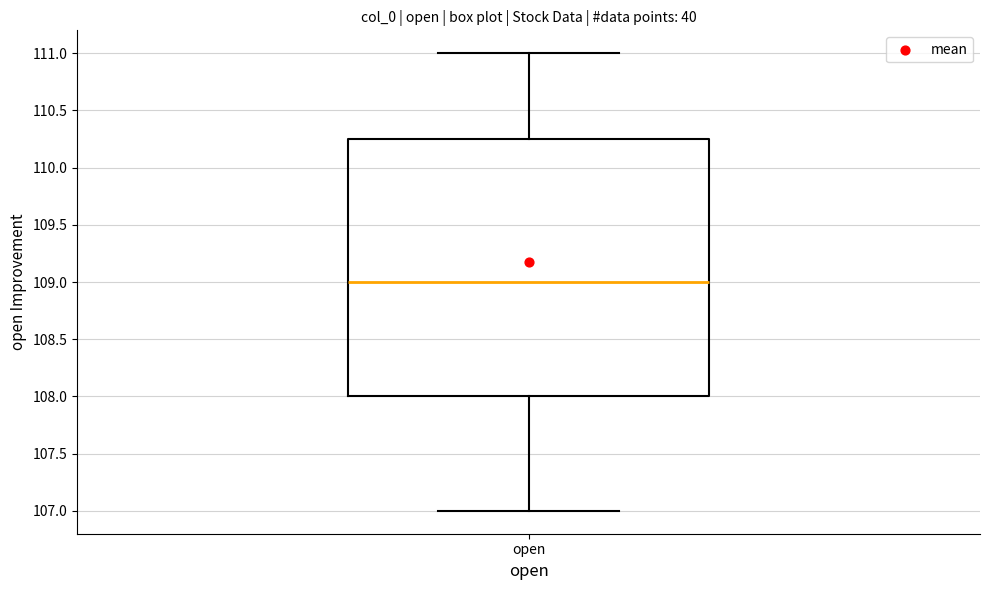

Transcribe this box plot: give where the median line is, the range the box spans, and where the two whiskers end, as read against the y-axis. The values are not printed on the chart, so give them approximately, as read against the axis.

median 109.00, box 108.00 to 110.25, whiskers 107.00 to 111.00